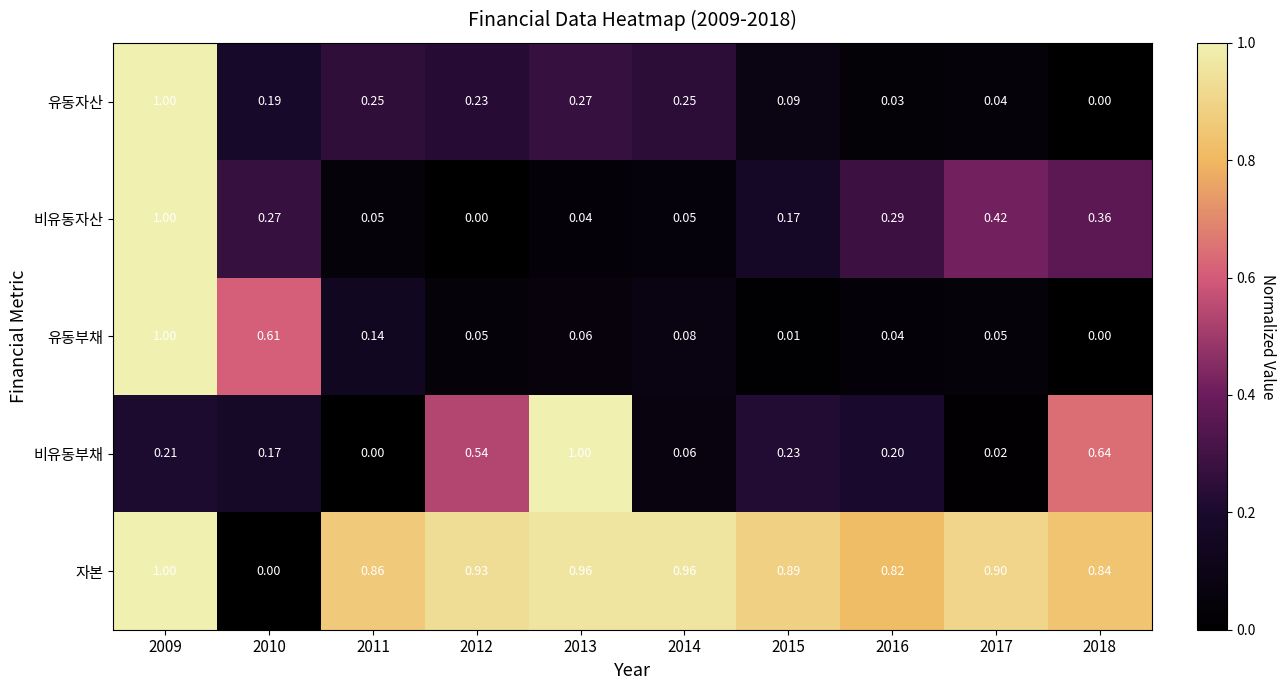

Which series has the largest total across all categories?

자본